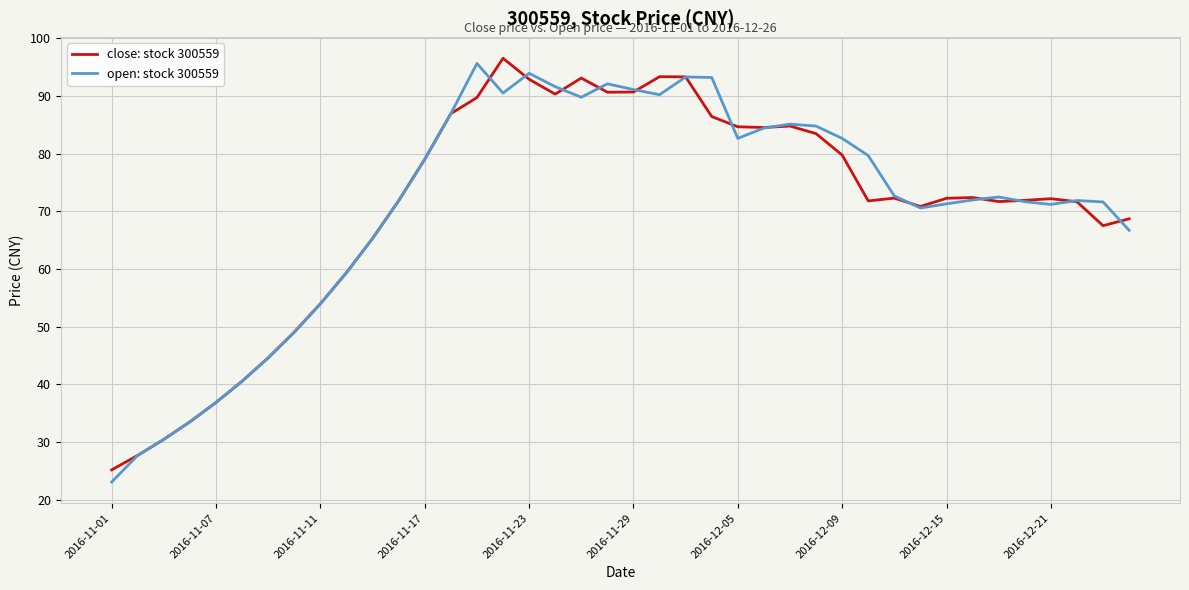

What is the difference between the maximum and minimum values in the open: stock 300559 series?

72.5